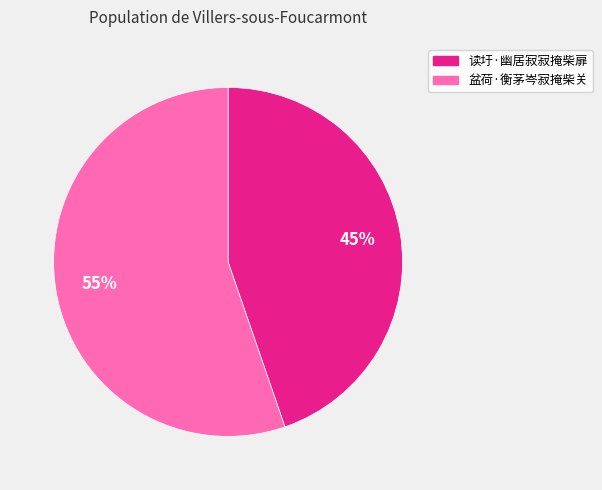

Combined, do 读圩·幽居寂寂掩柴扉 and 盆荷·衡茅岑寂掩柴关 account for over 50%?

Yes